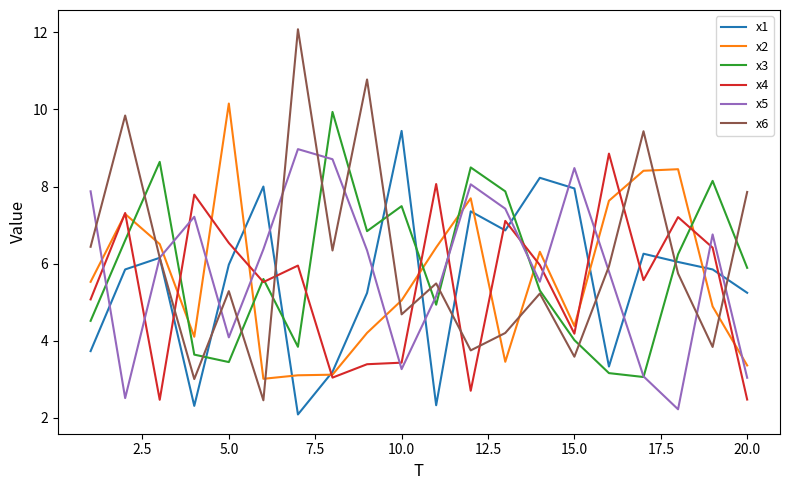

What is the minimum value for x5?

2.2